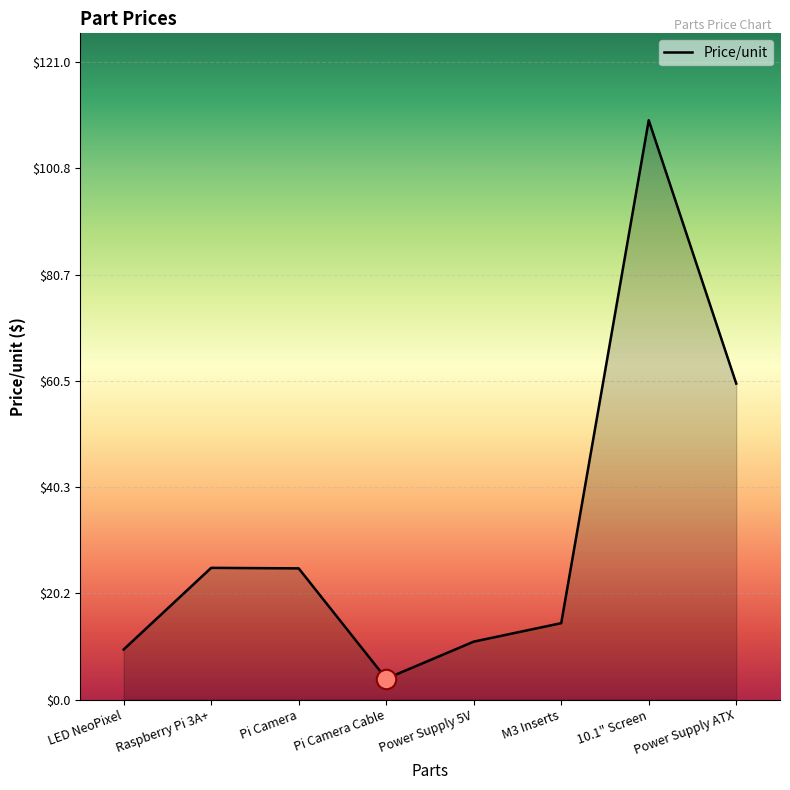

Between Raspberry Pi 3A+ and Pi Camera Cable, which is larger?

Raspberry Pi 3A+